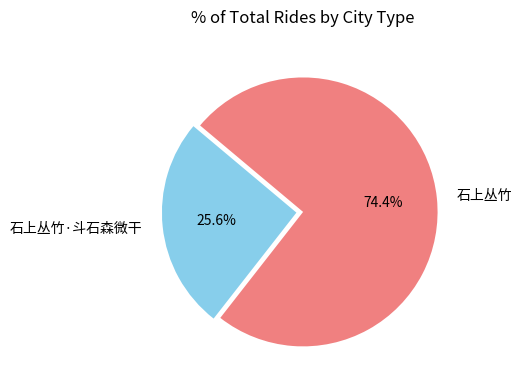

To the nearest percent, what percentage of the pie is 石上丛竹·斗石森微干?

26%